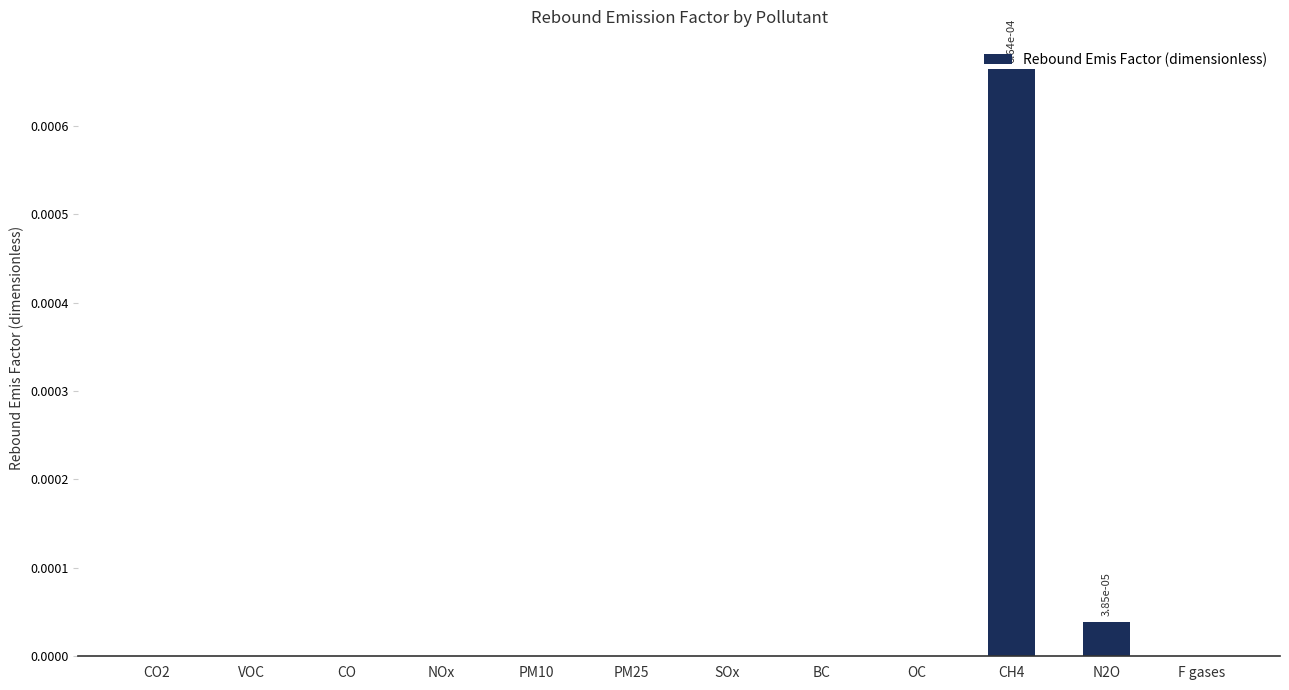

Is it true that the value at PM10 is 0.0?

True